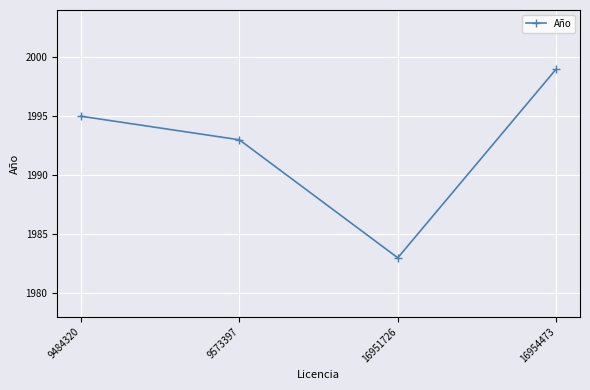

The chart shows a value of 1983 at 16951726. True or false?

True